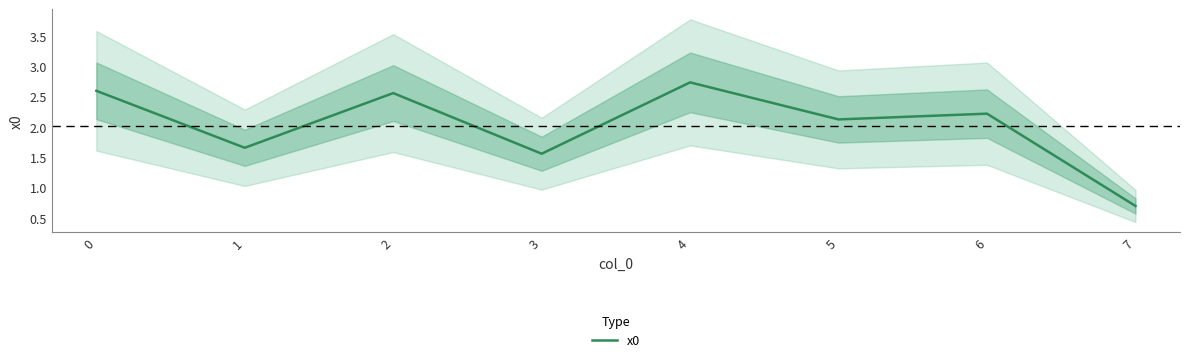

How many data points does each series have?

8